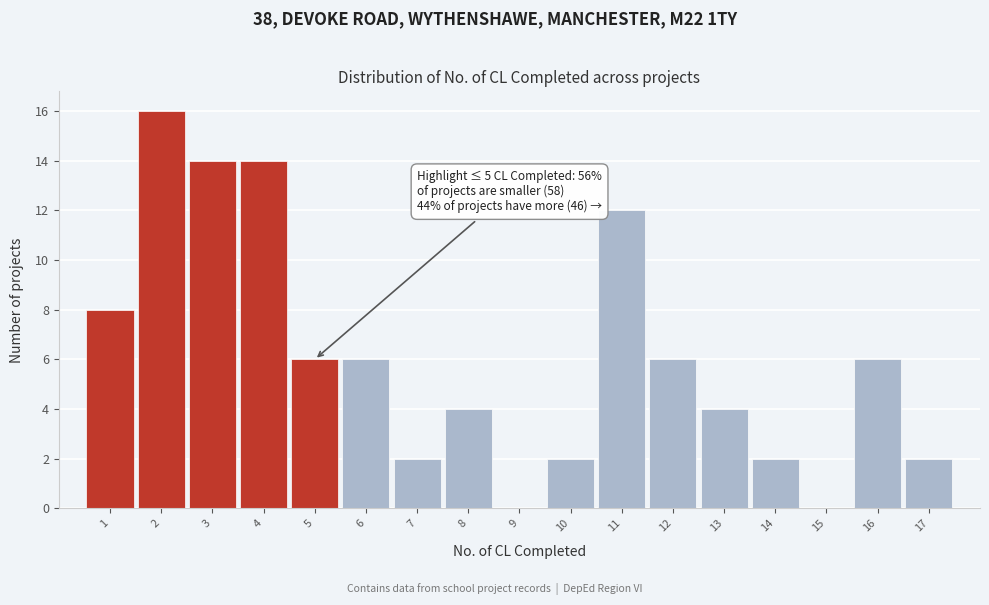

Over which range of the x-axis is the bar tallest?

1.5 to 2.5